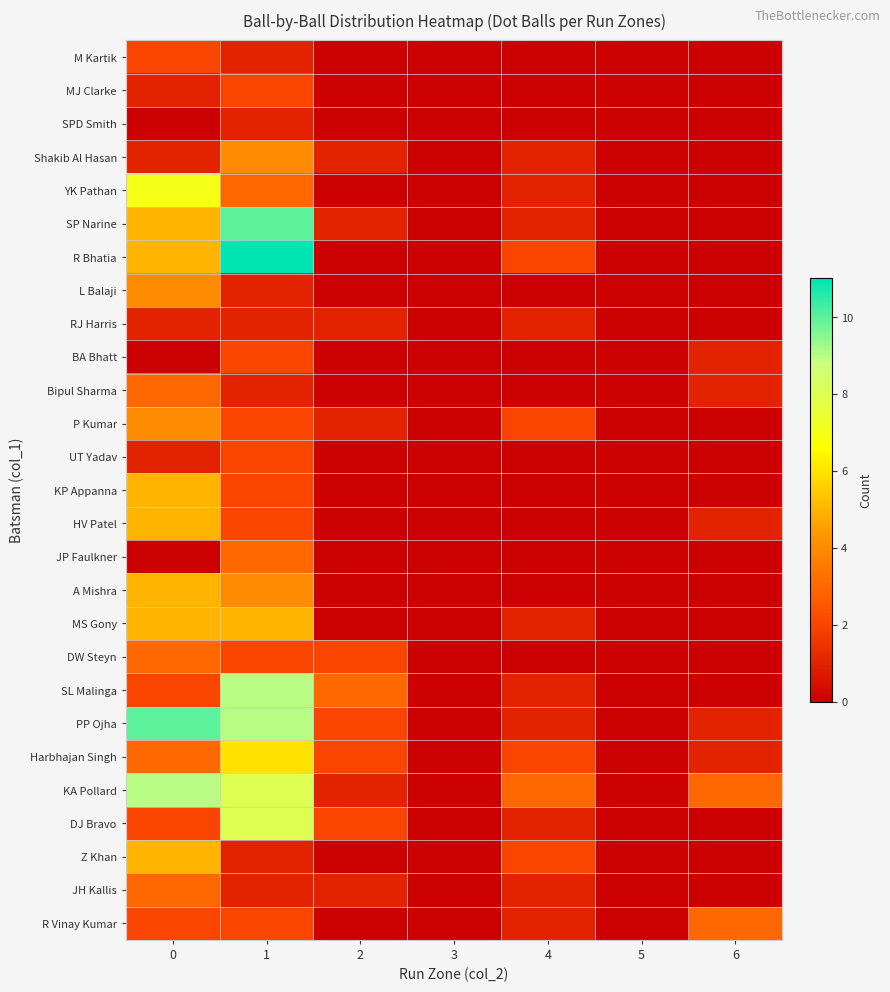

Which label corresponds to the largest value in the chart?

1